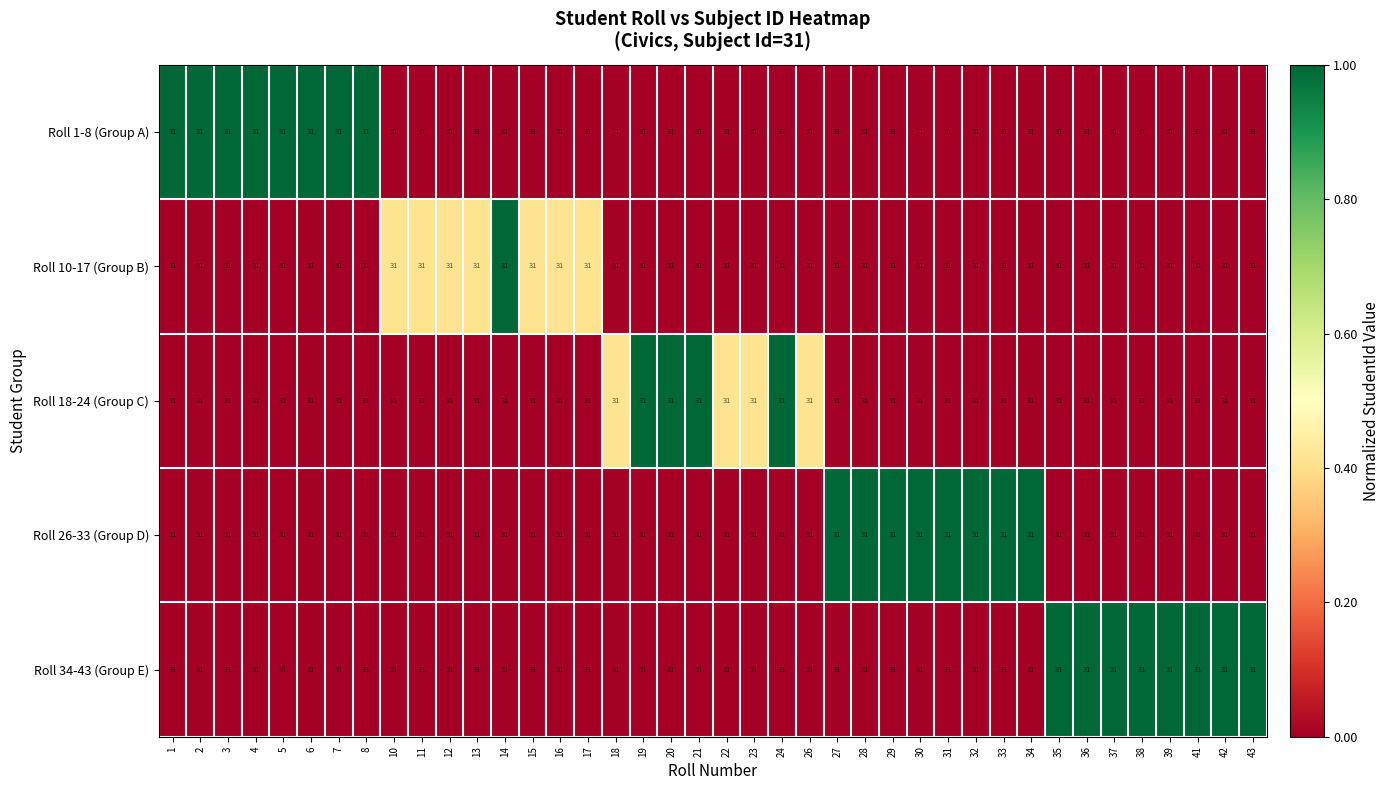

Is the value of Roll 10-17 (Group B) at 10 greater than the value of Roll 26-33 (Group D) at 21?

Yes